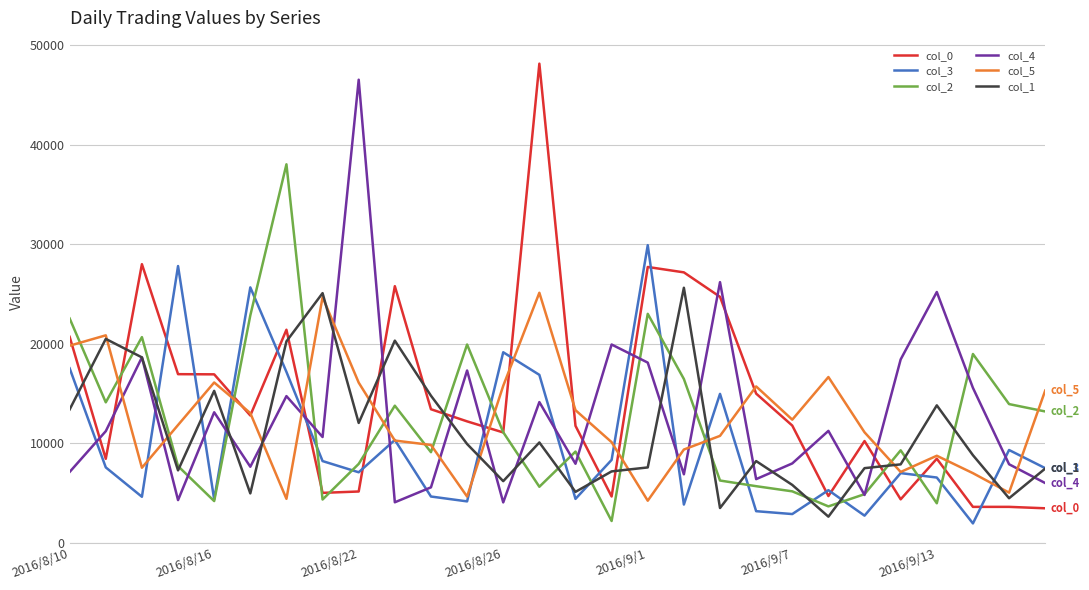

What is the smallest value displayed?

1951.6